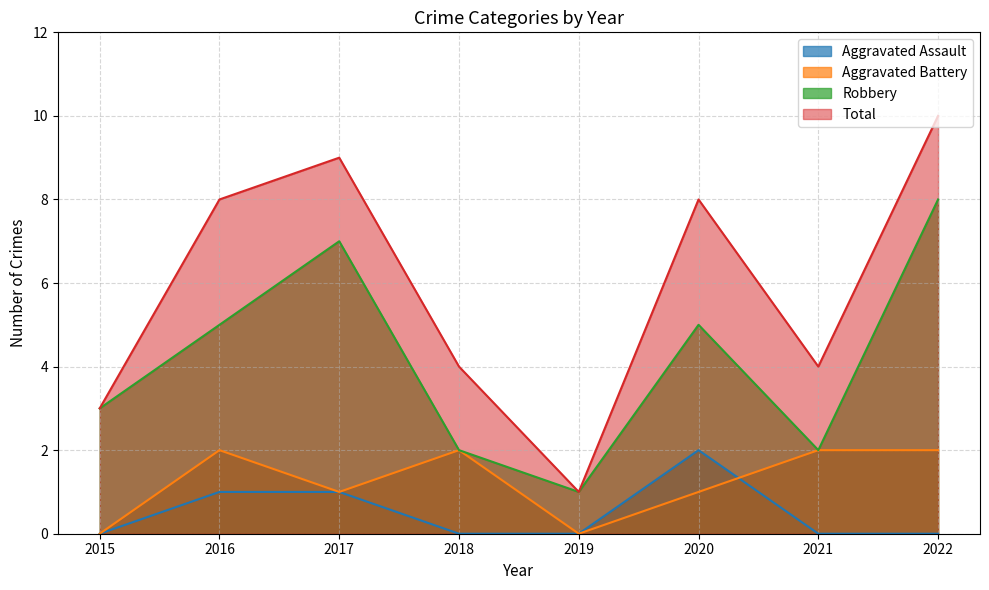

Which series has the largest total across all categories?

Total